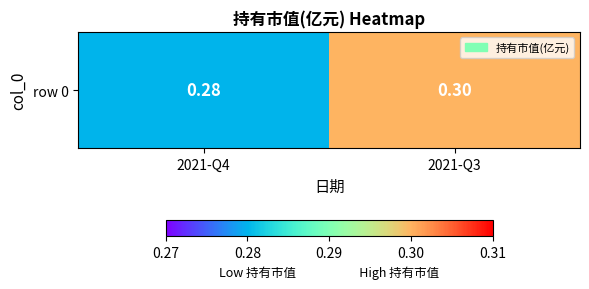

Reading left to right, transcribe all the data shown in this chart.

2021-Q4=0.3	2021-Q3=0.3